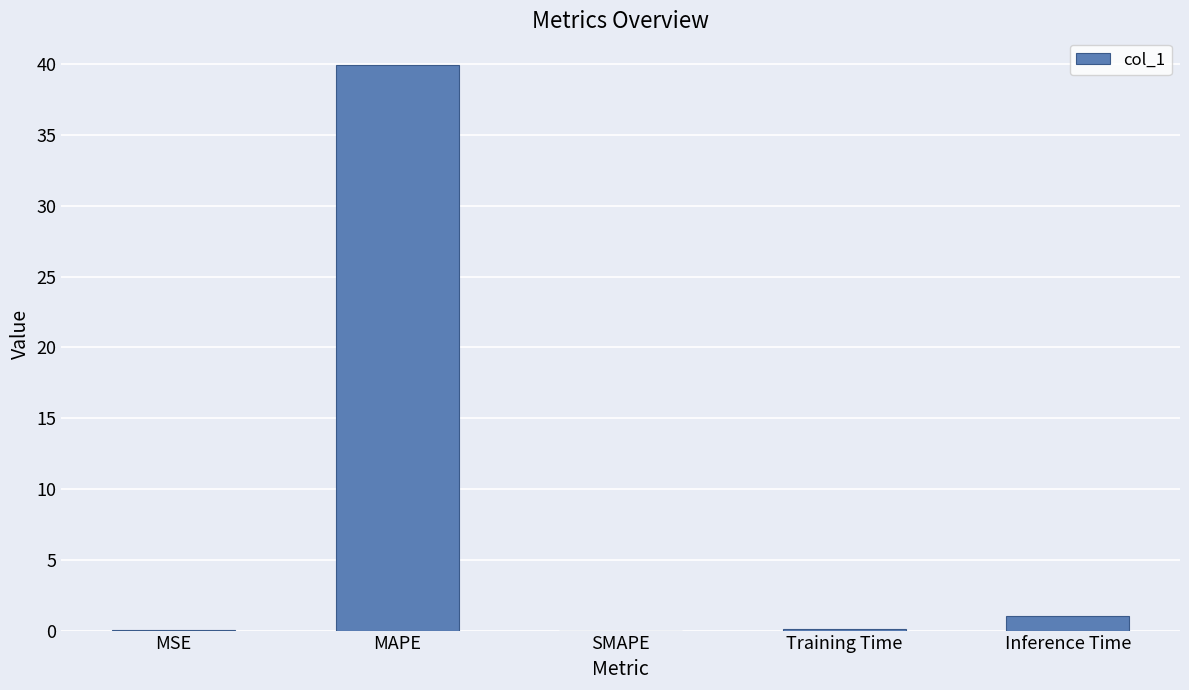

What is the sum of the values at Inference Time and MAPE?

41.0